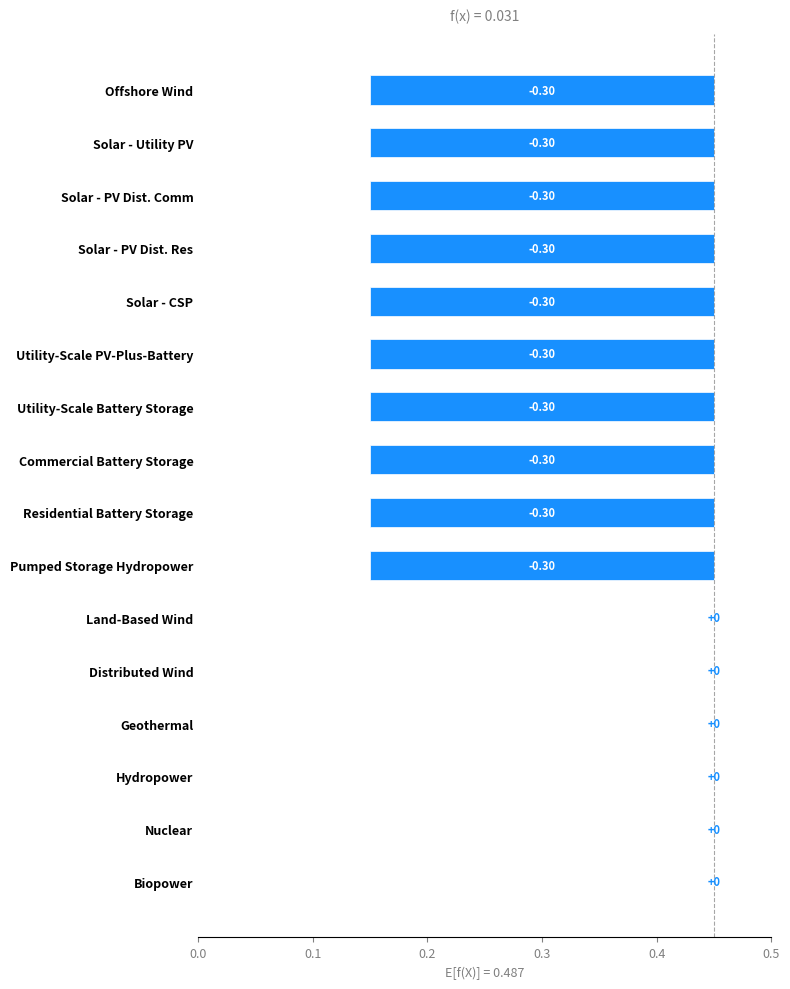

What is the difference between the maximum and minimum values?

0.3